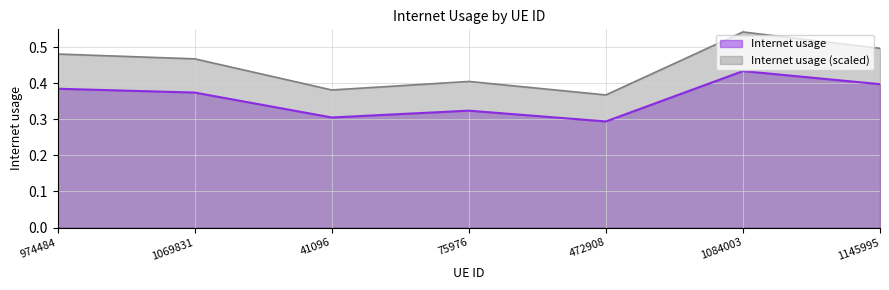

What is the maximum value shown in the chart?

0.4